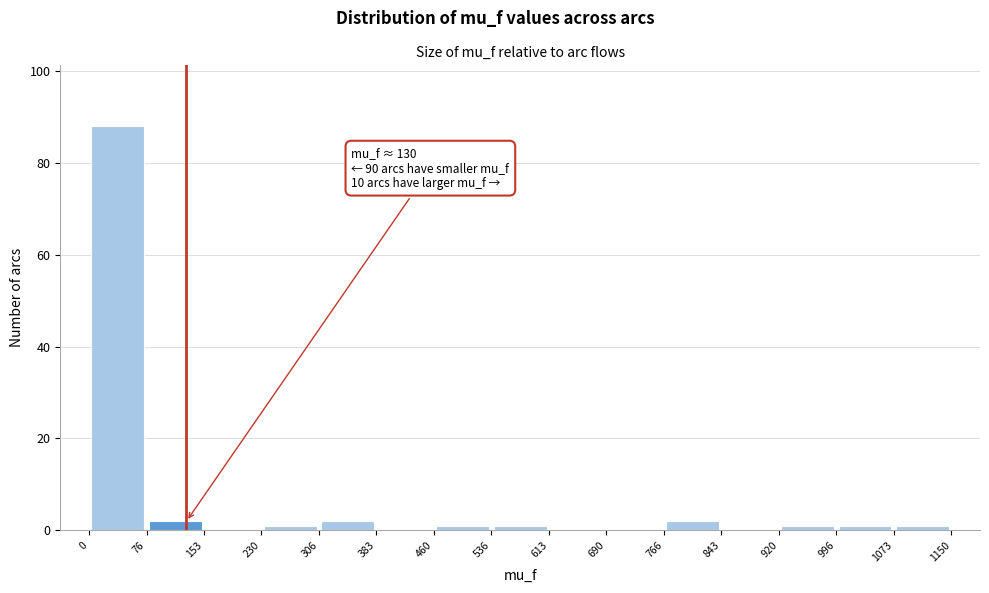

Over which range of the x-axis is the bar tallest?

0 to 76